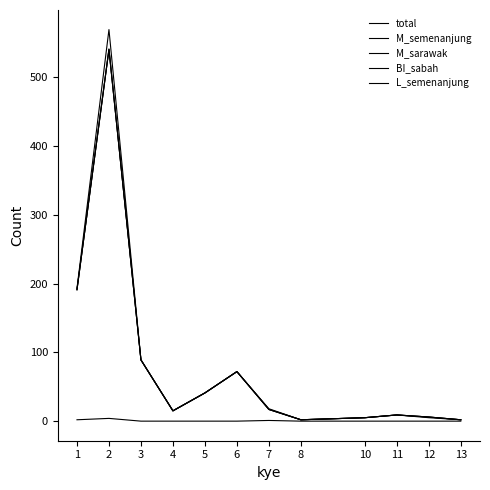

Reading left to right, extract all data points from this chart.

total: 193	569	89	15	41	72	18	2	5	9	6	2
M_semenanjung: 191	540	89	15	41	72	17	2	5	9	6	2
M_sarawak: 191	540	89	15	41	72	17	2	5	9	6	2
BI_sabah: 191	541	89	15	41	72	17	2	5	9	5	2
L_semenanjung: 2	4	0	0	0	0	1	0	0	0	0	0